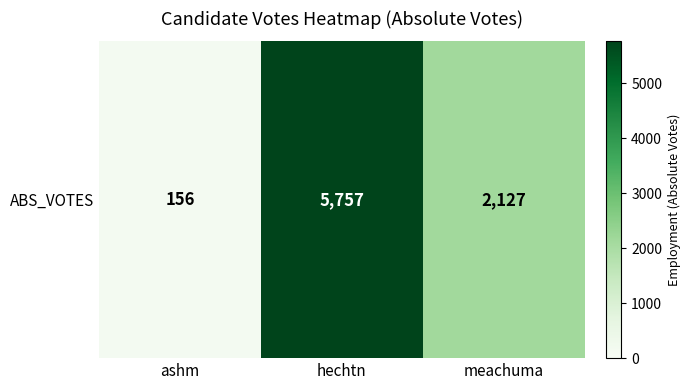

Between hechtn and meachuma, which is larger?

hechtn